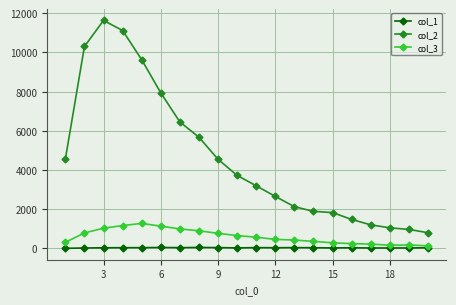

Rank the series by their maximum value, from lowest to highest.

col_1, col_3, col_2